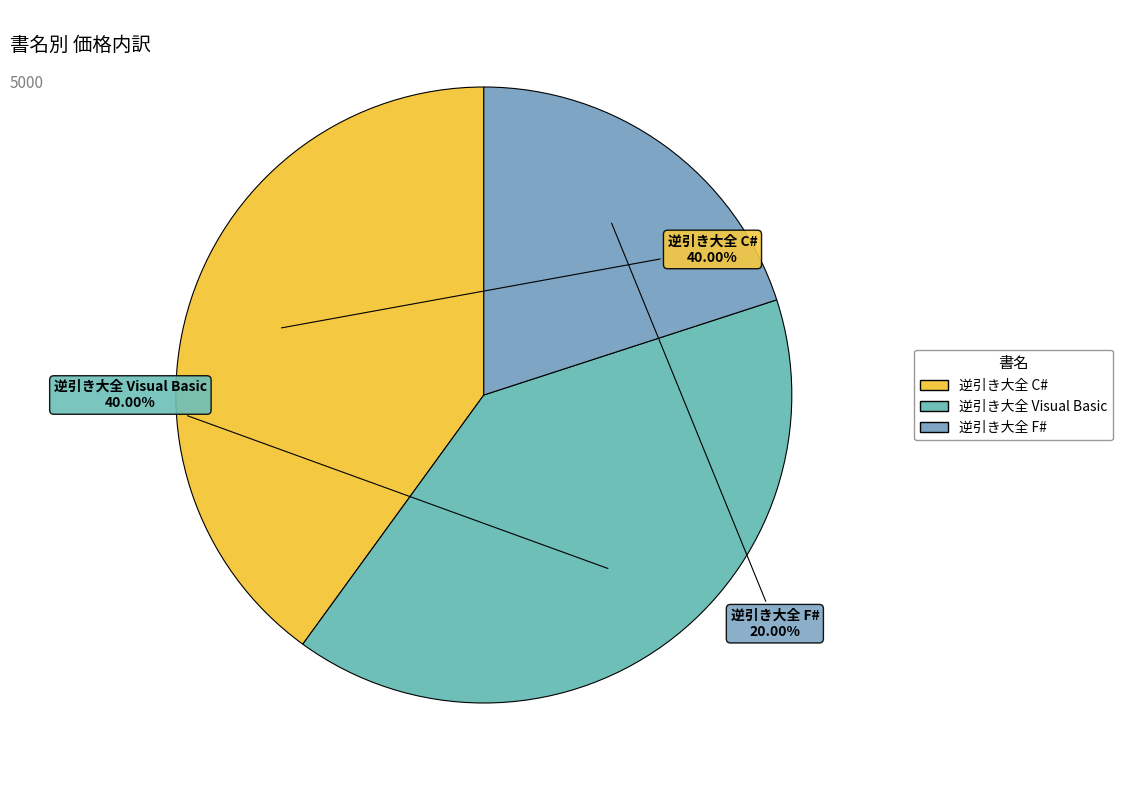

Is 逆引き大全 F# the majority of the pie?

No